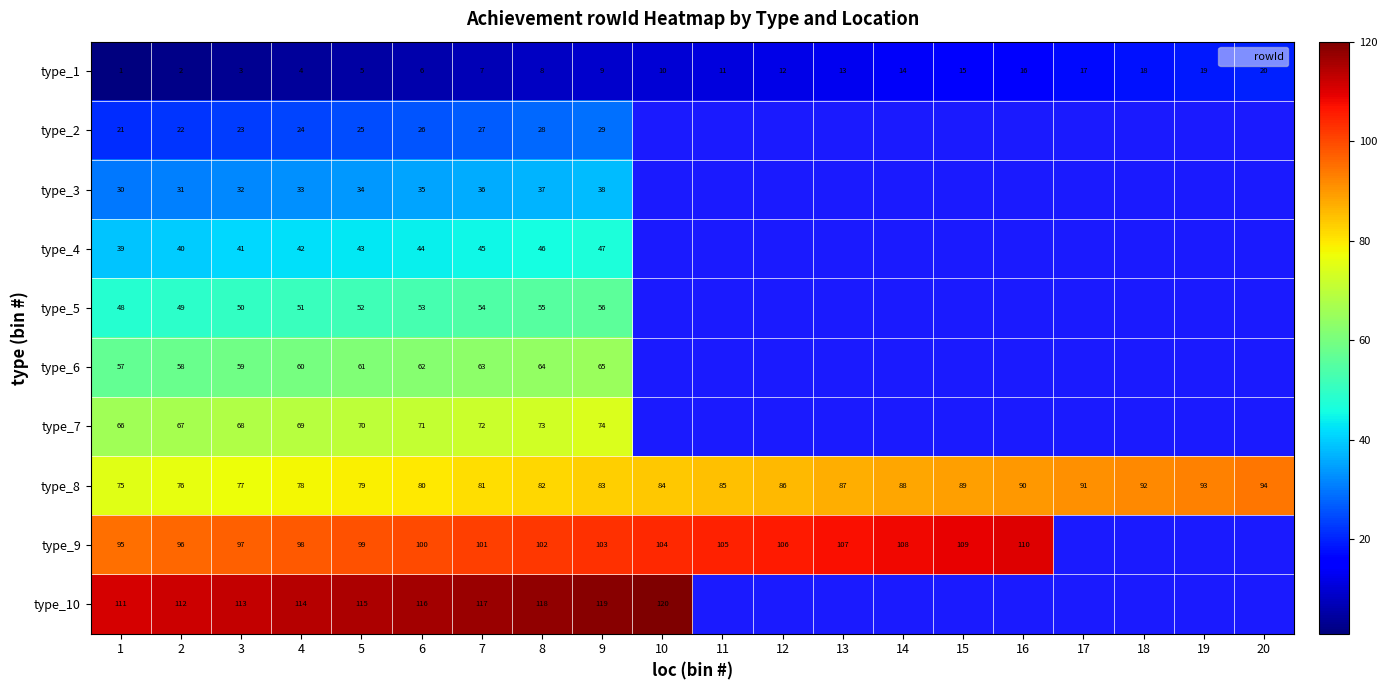

List the series in order of their overall mean, highest first.

type_1, type_2, type_3, type_4, type_5, type_6, type_7, type_8, type_9, type_10